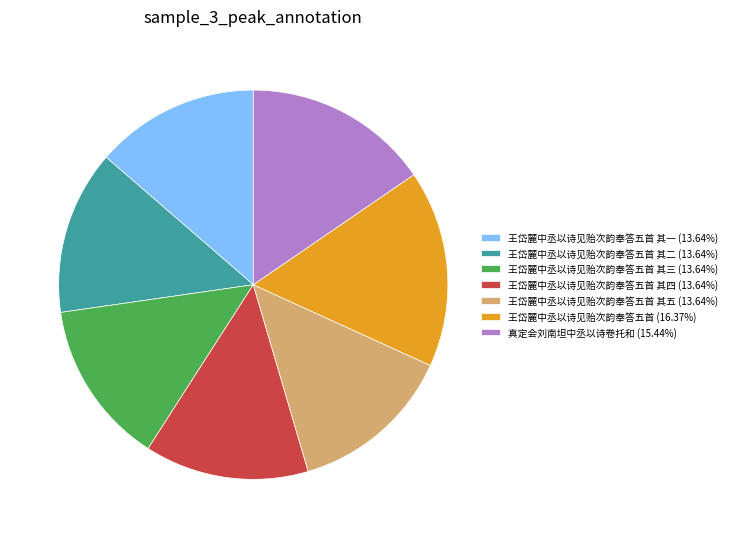

What is the ratio of the value at 王岱麓中丞以诗见贻次韵奉答五首 其二 (13.64%) to the value at 王岱麓中丞以诗见贻次韵奉答五首 其三 (13.64%)?

1.0